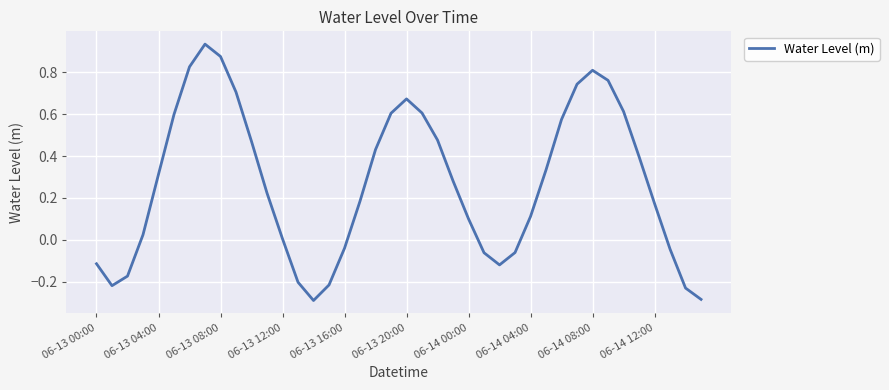

Does the chart display data point markers on the line(s)?

No